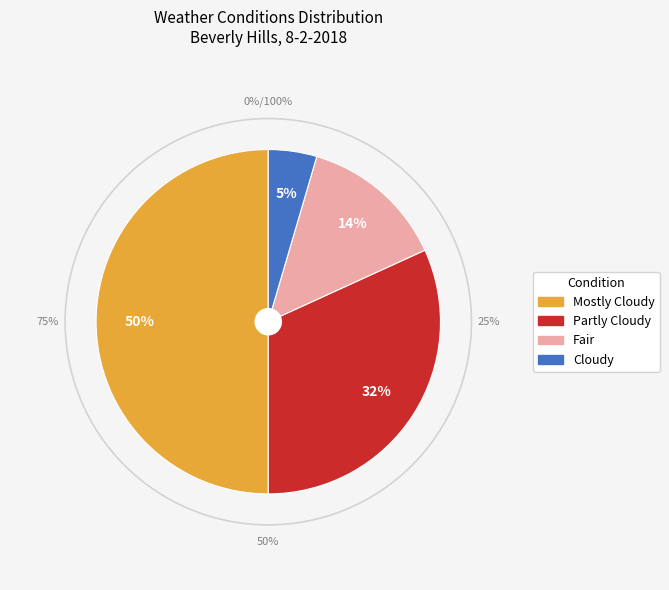

Is it true that Cloudy is 1% of the pie?

False